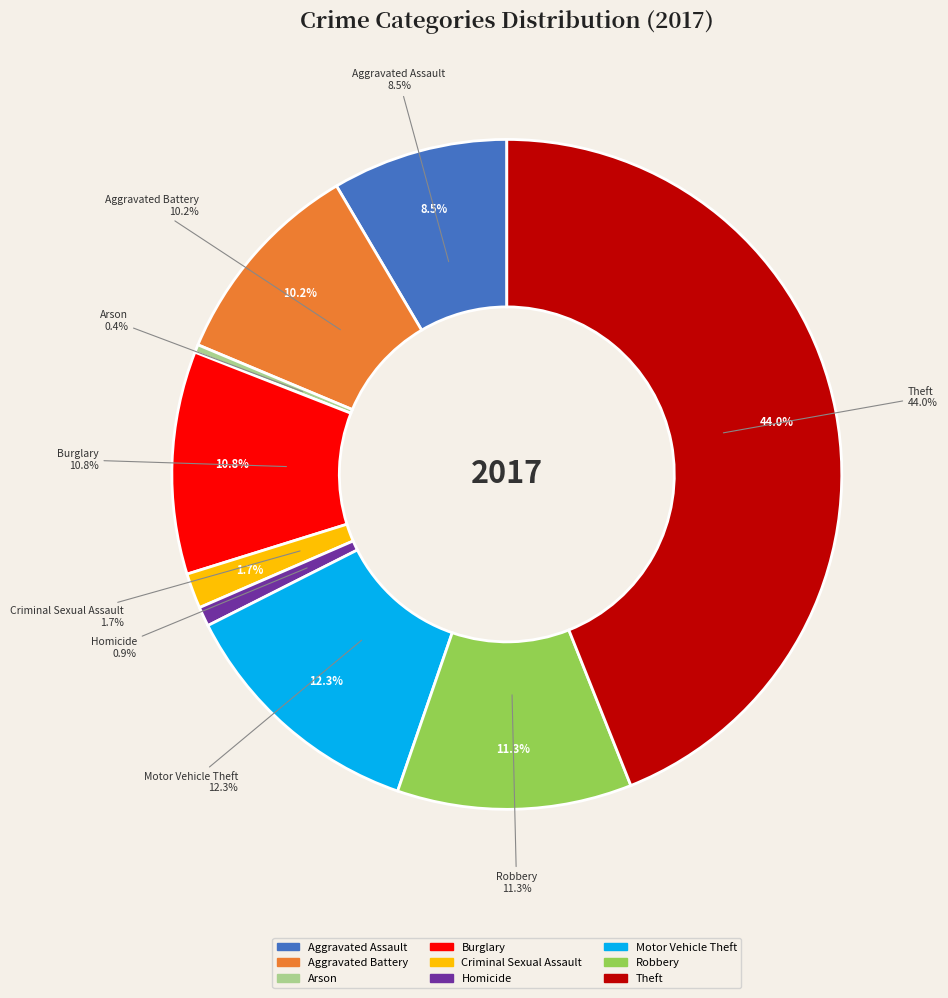

To the nearest percent, what portion does Aggravated Battery represent?

10%